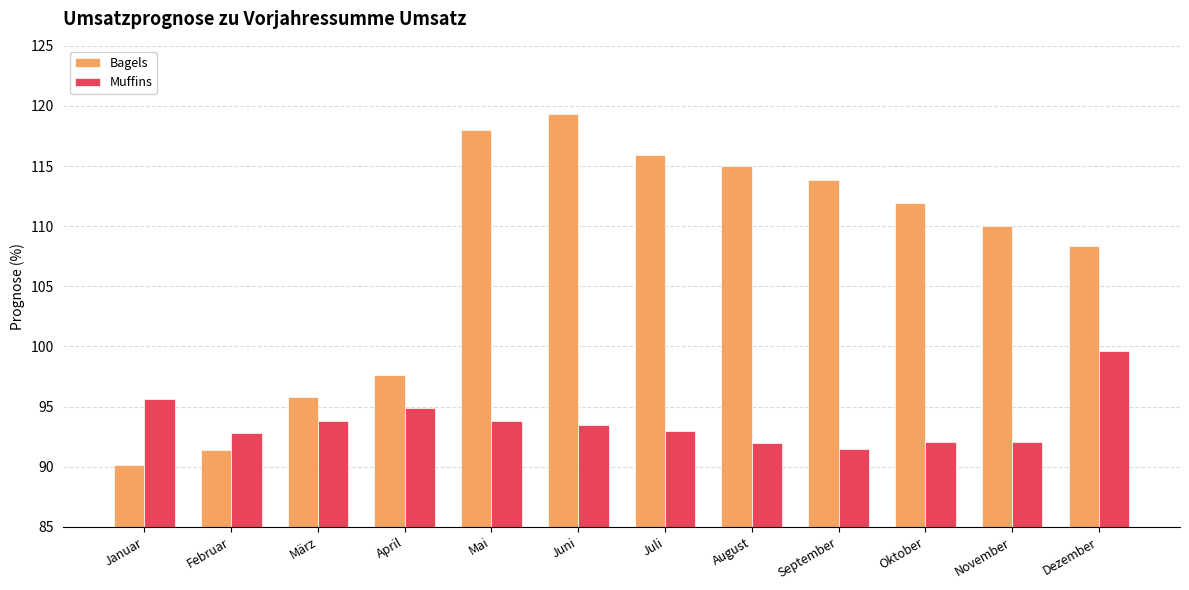

What is the highest value of the Muffins series?

99.6